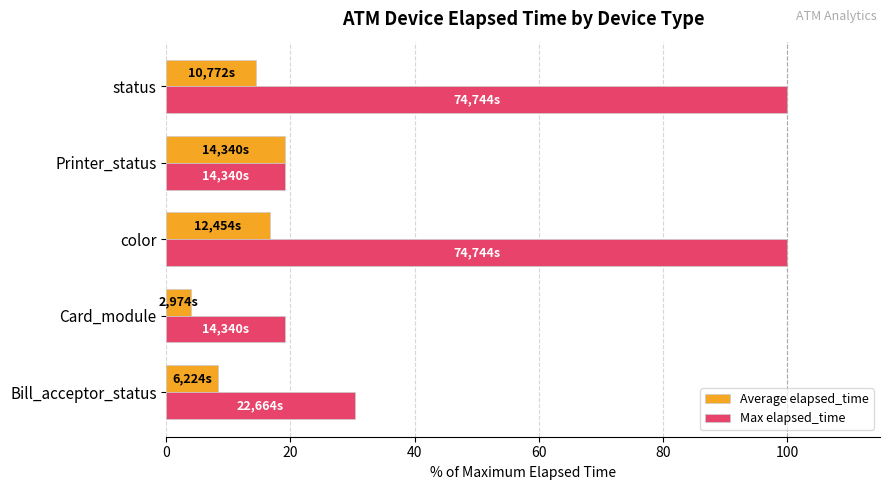

At which category is the sum across all series the highest?

color